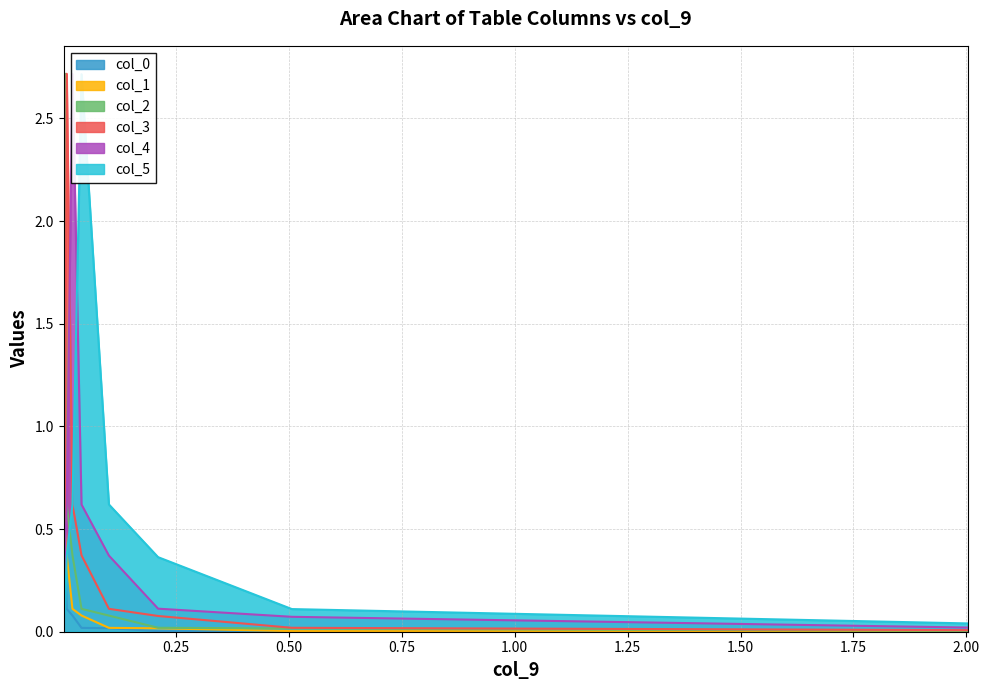

What is the value of the col_2 point at the 6th from the left?

0.1